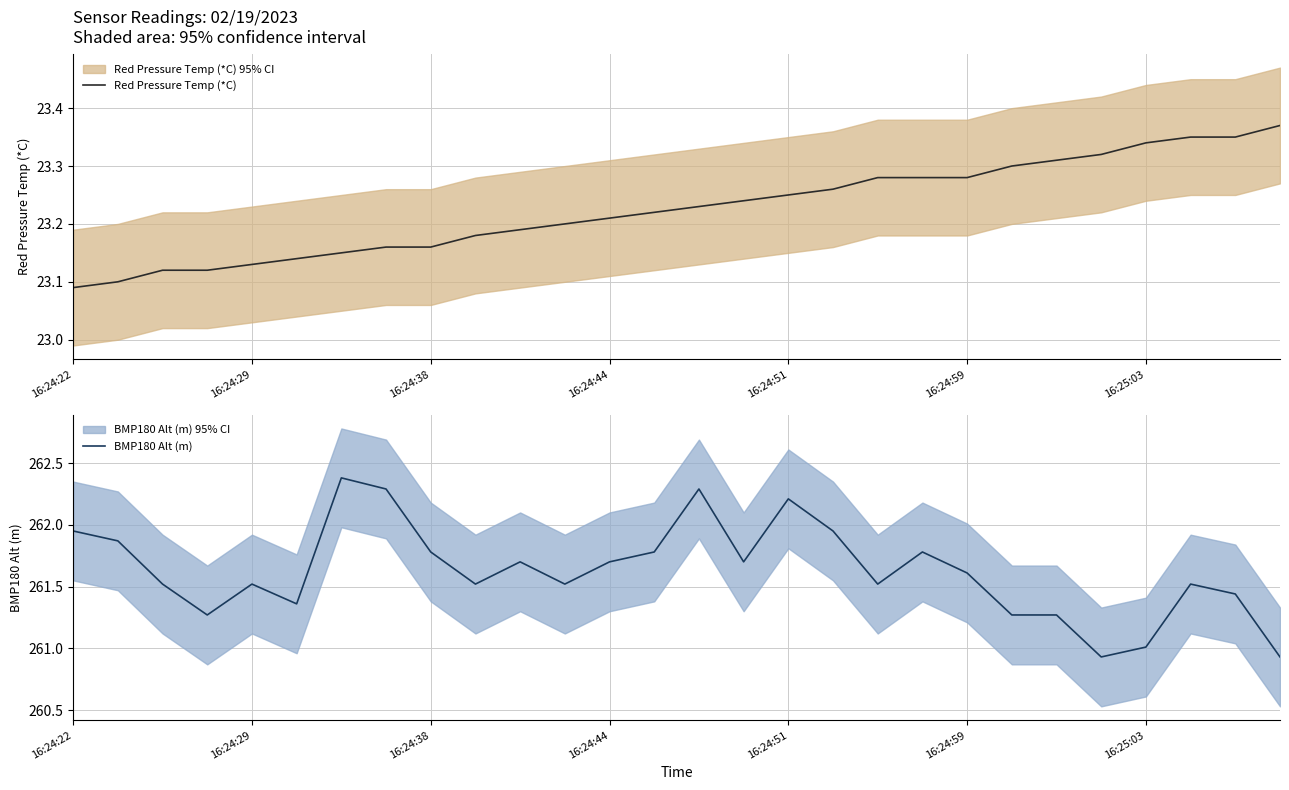

Which series has the widest spread of values?

BMP180 Alt (m)